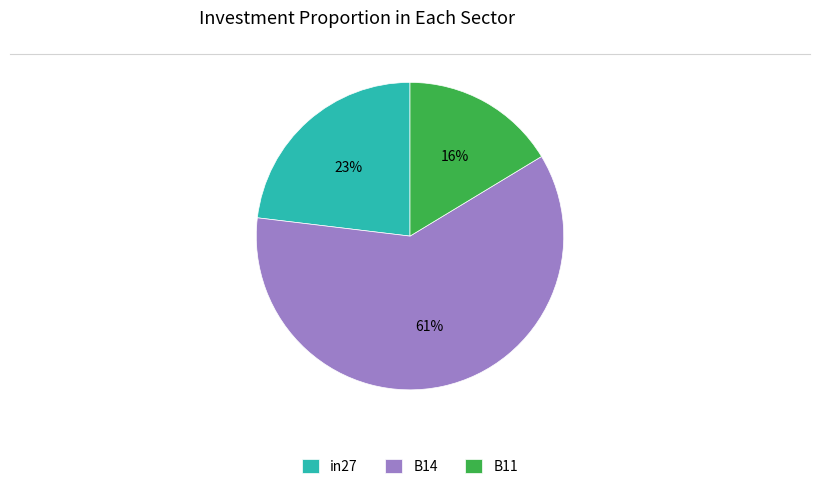

The in27 slice represents 23% of the pie. True or false?

True